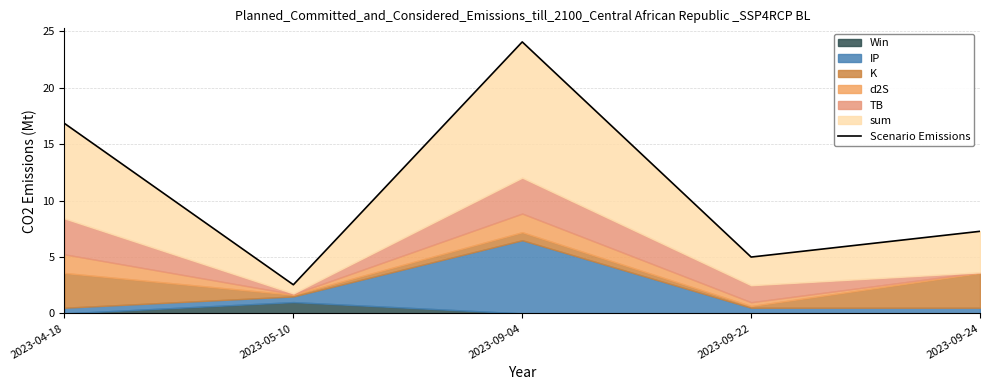

True or false: the data shows 7.3 at 2023-09-24.

True